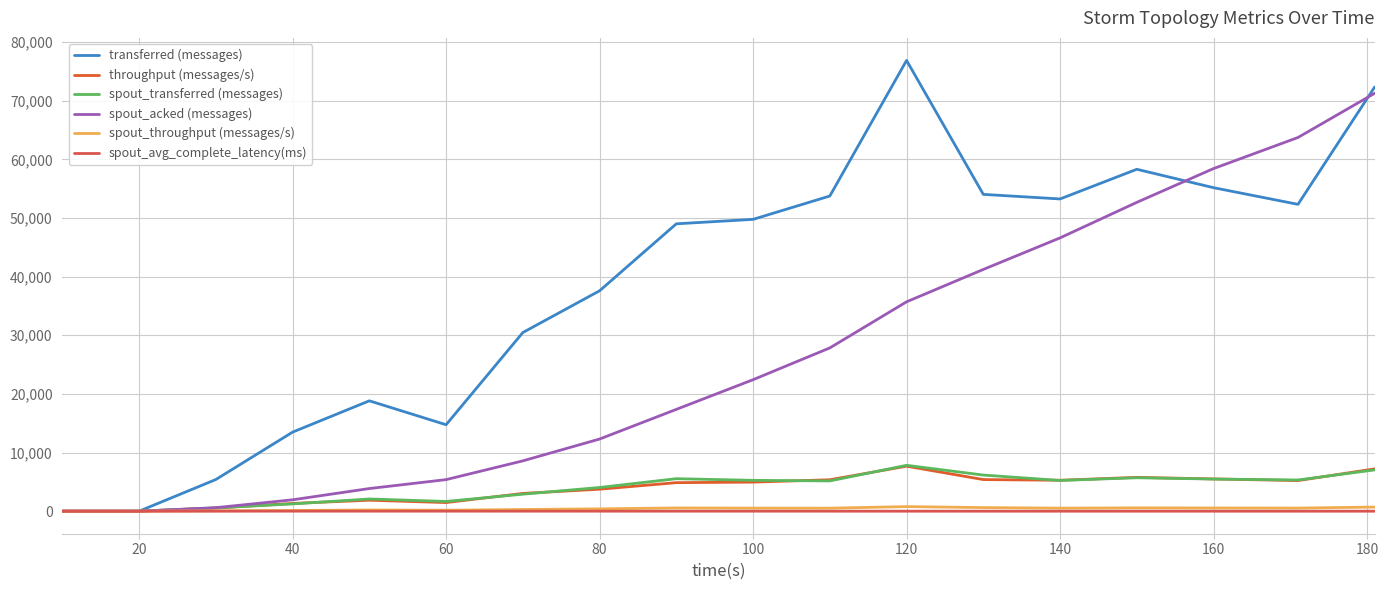

Does the chart display data point markers on the line(s)?

No